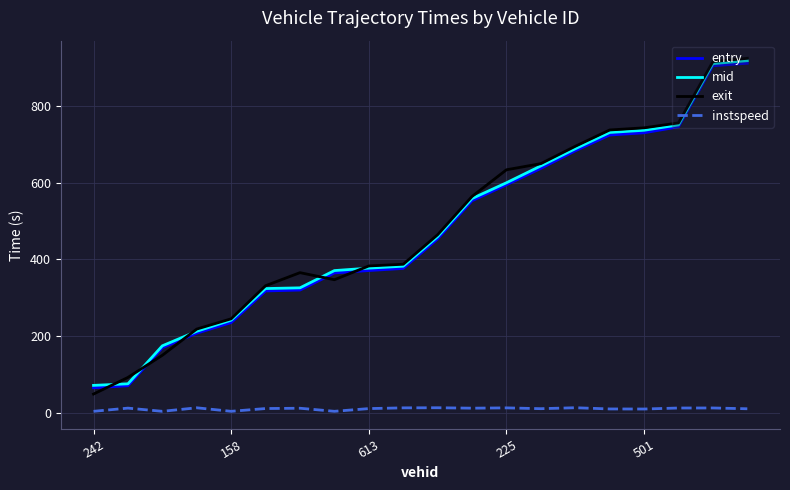

What is the greatest value displayed?

923.4